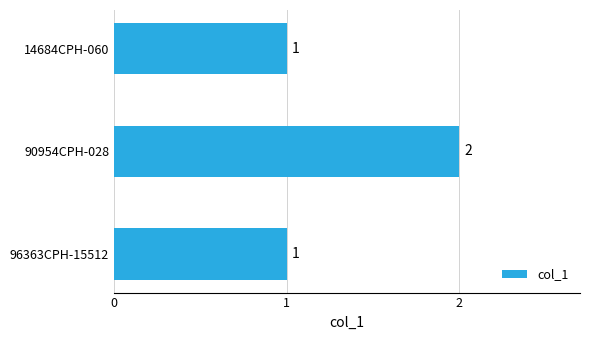

Reading bottom to top, list all the values displayed in this chart.

96363CPH-15512=1	90954CPH-028=2	14684CPH-060=1